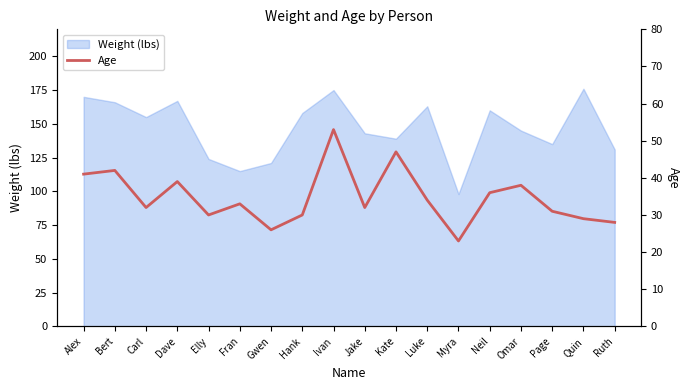

What is the label of the 2nd point from the right?

Quin